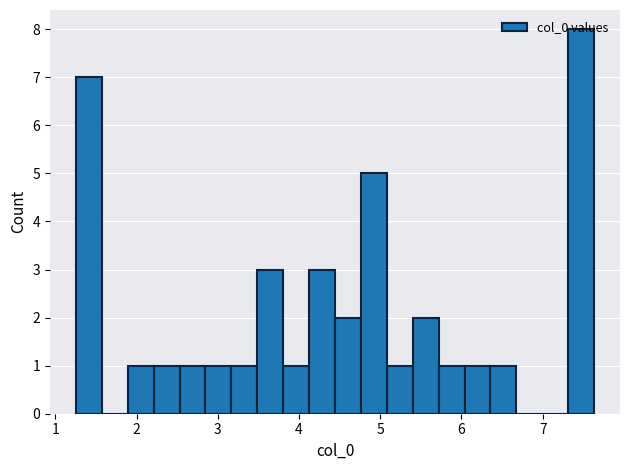

Read against the x-axis, roughly where is the centre of the tallest bar?

7.5